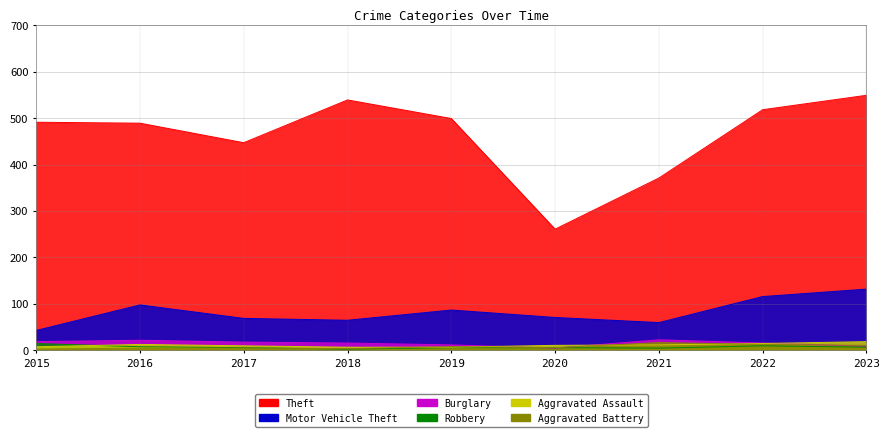

Which series has the widest spread of values?

Theft